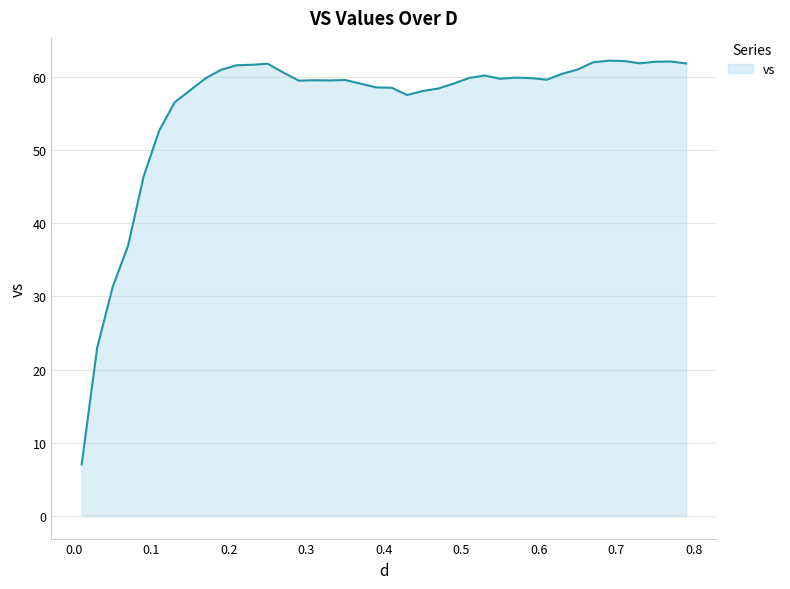

What is the greatest value displayed?

62.2